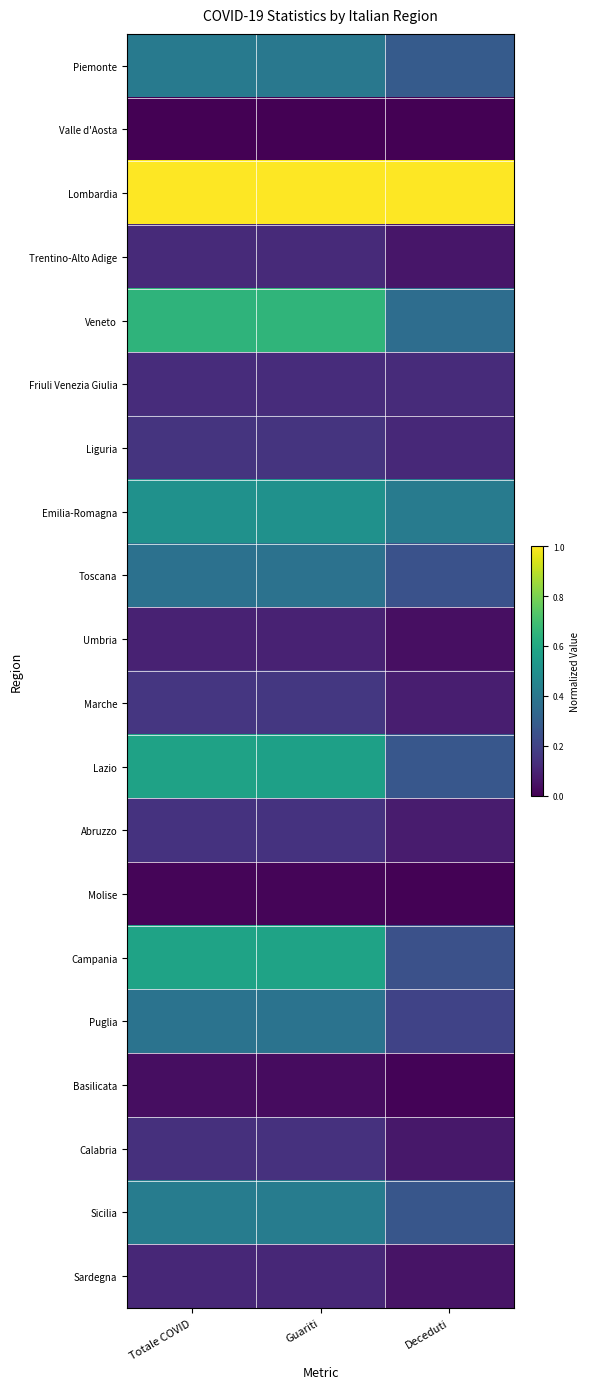

What is the difference between the highest and lowest values at Guariti?

1.0